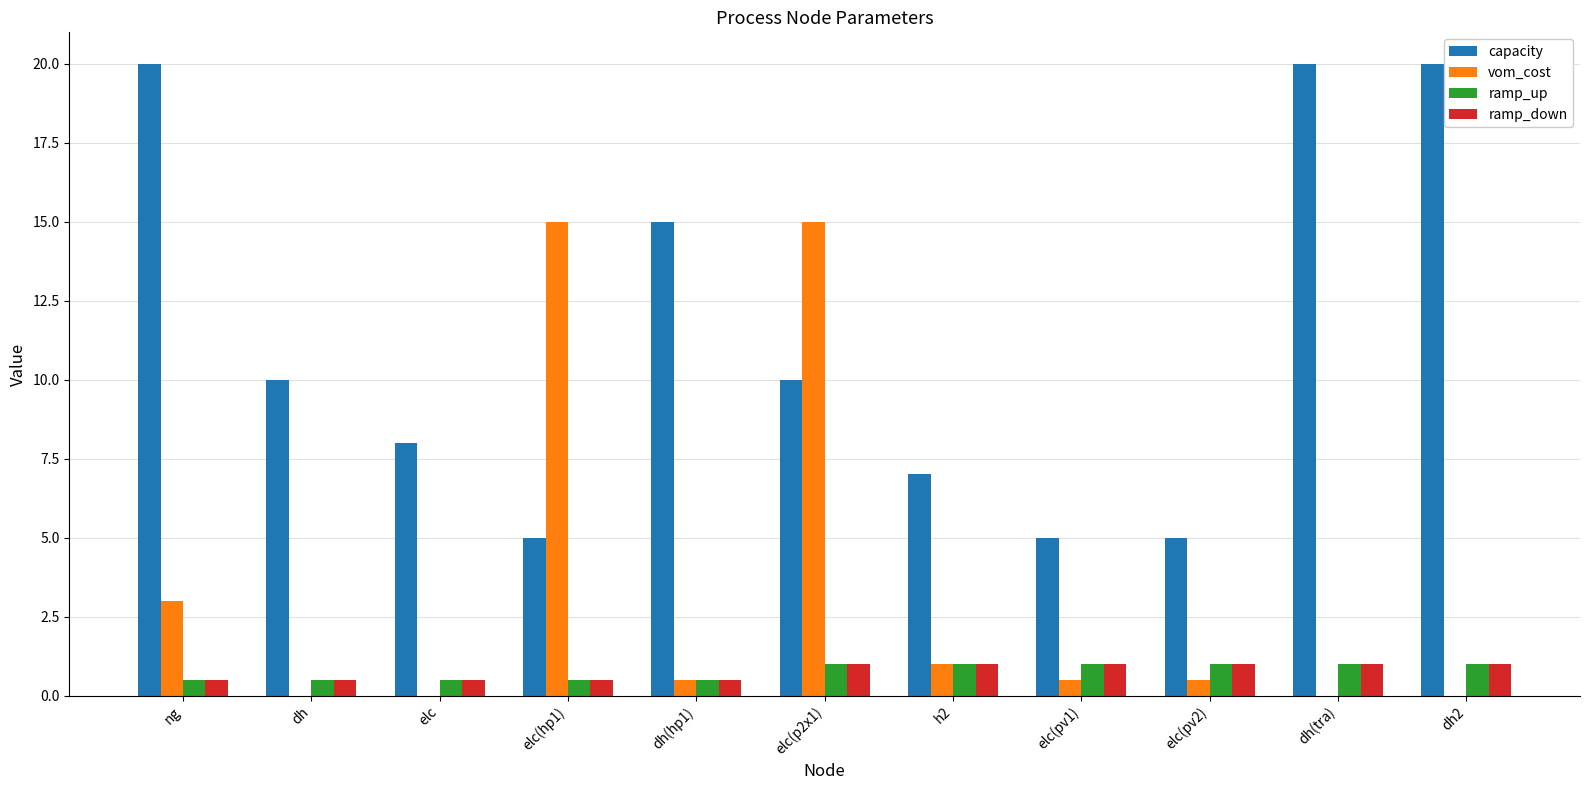

Reading left to right, list all the values displayed in this chart.

capacity: ng=20.0	dh=10.0	elc=8.0	elc(hp1)=5.0	dh(hp1)=15.0	elc(p2x1)=10.0	h2=7.0	elc(pv1)=5.0	elc(pv2)=5.0	dh(tra)=20.0	dh2=20.0
vom_cost: ng=3.0	dh=0.0	elc=0.0	elc(hp1)=15.0	dh(hp1)=0.5	elc(p2x1)=15.0	h2=1.0	elc(pv1)=0.5	elc(pv2)=0.5	dh(tra)=0.0	dh2=0.0
ramp_up: ng=0.5	dh=0.5	elc=0.5	elc(hp1)=0.5	dh(hp1)=0.5	elc(p2x1)=1.0	h2=1.0	elc(pv1)=1.0	elc(pv2)=1.0	dh(tra)=1.0	dh2=1.0
ramp_down: ng=0.5	dh=0.5	elc=0.5	elc(hp1)=0.5	dh(hp1)=0.5	elc(p2x1)=1.0	h2=1.0	elc(pv1)=1.0	elc(pv2)=1.0	dh(tra)=1.0	dh2=1.0